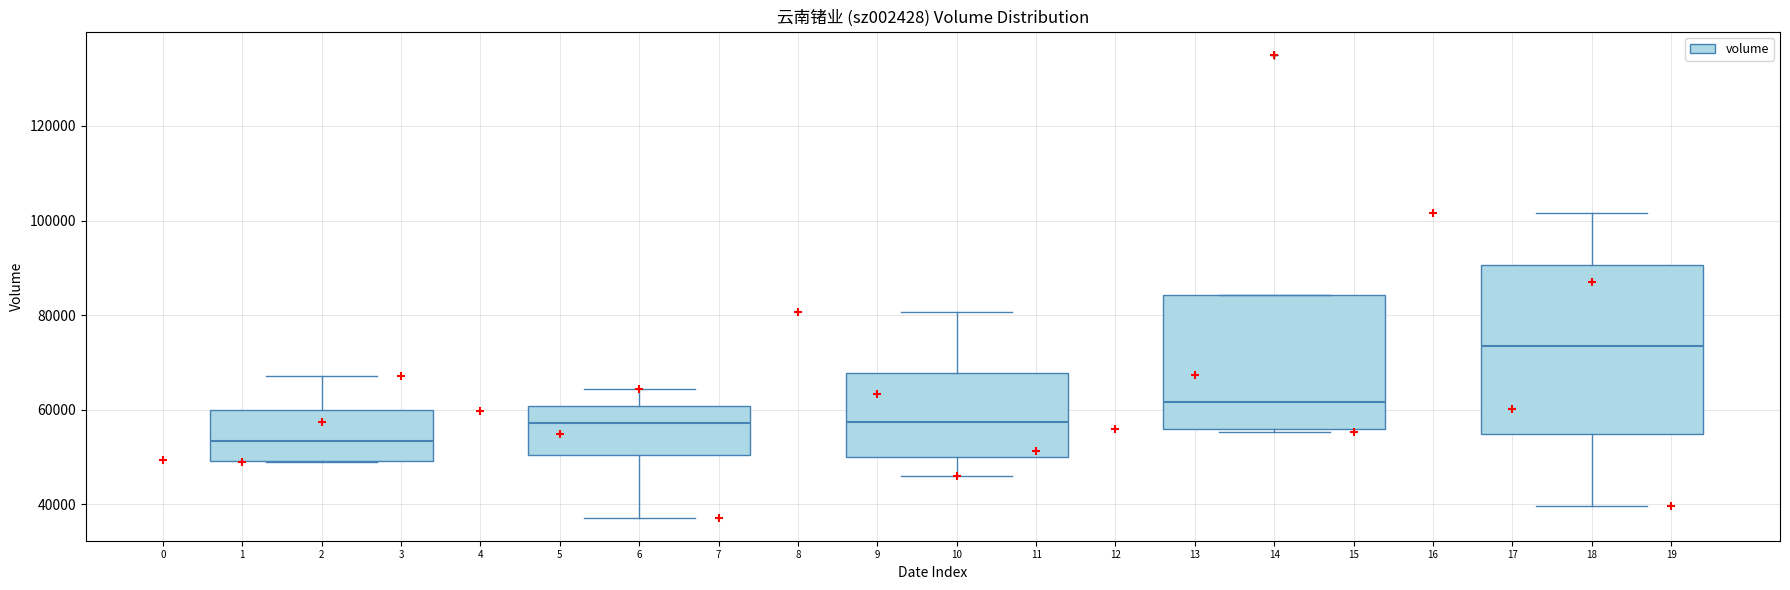

Reading left to right, read every box against the y-axis: the position of its median line, the range the box covers, and the ends of its whiskers. The values are not printed on the chart, so give them approximately, as read against the axis.

2: median 54000, box 50000 to 60000, whiskers 48000 to 68000
6: median 58000, box 50000 to 60000, whiskers 38000 to 64000
10: median 58000, box 50000 to 68000, whiskers 46000 to 80000
14: median 62000, box 56000 to 84000, whiskers 56000 to 84000
18: median 74000, box 54000 to 90000, whiskers 40000 to 102000